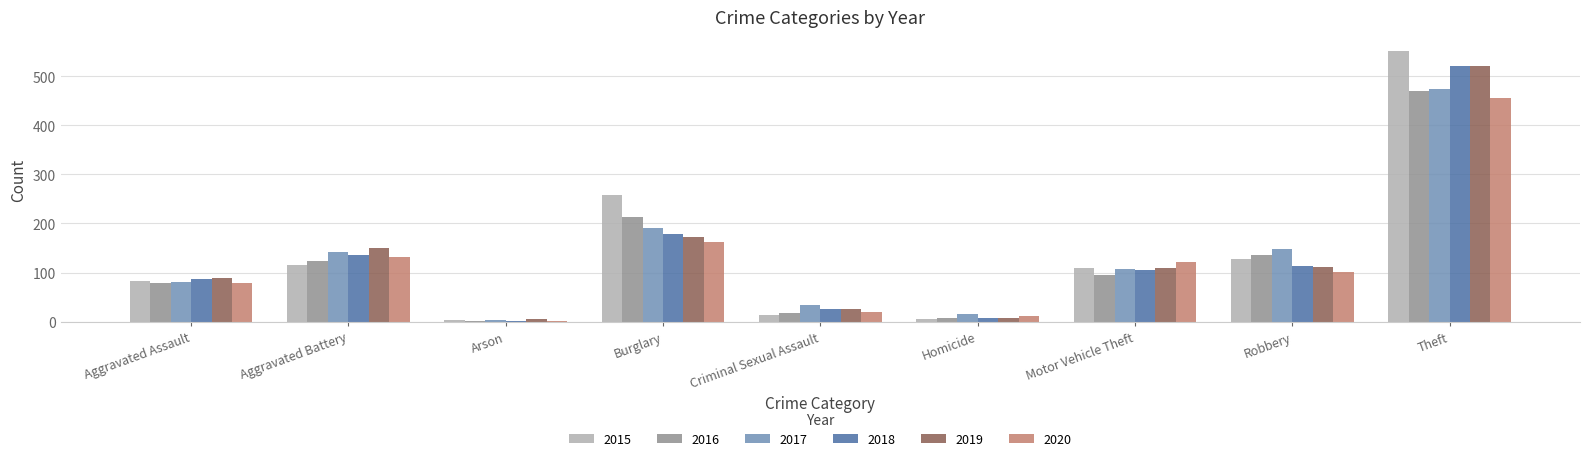

The value of 2020 at Criminal Sexual Assault is 19. True or false?

True